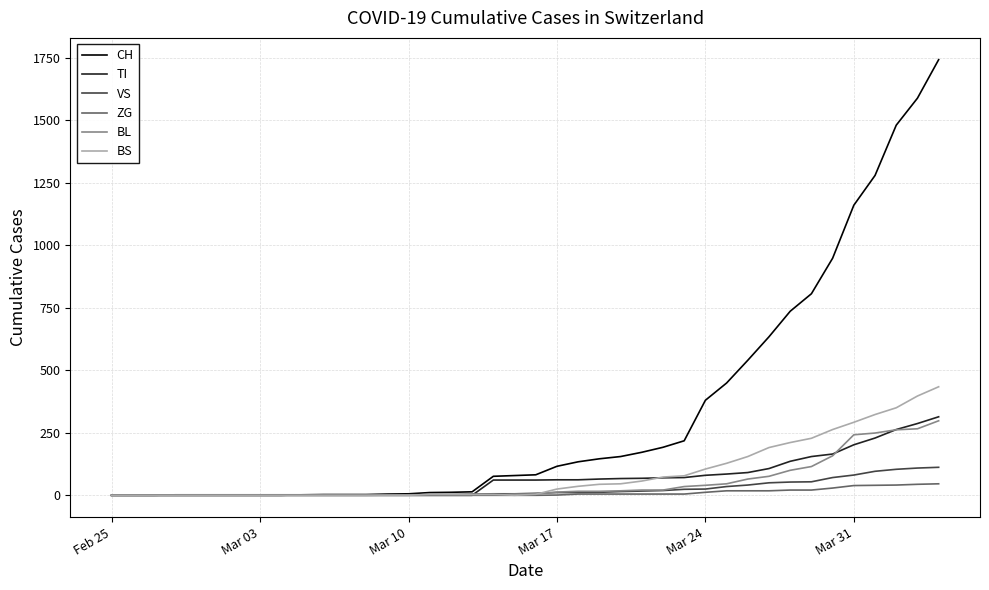

How many lines are shown in the chart?

6